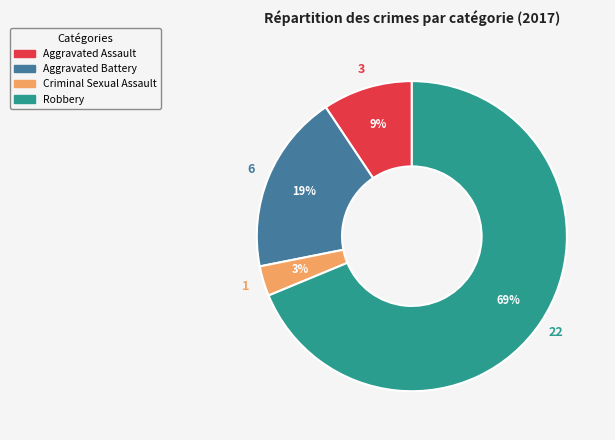

What is the smallest slice in the pie chart?

Criminal Sexual Assault